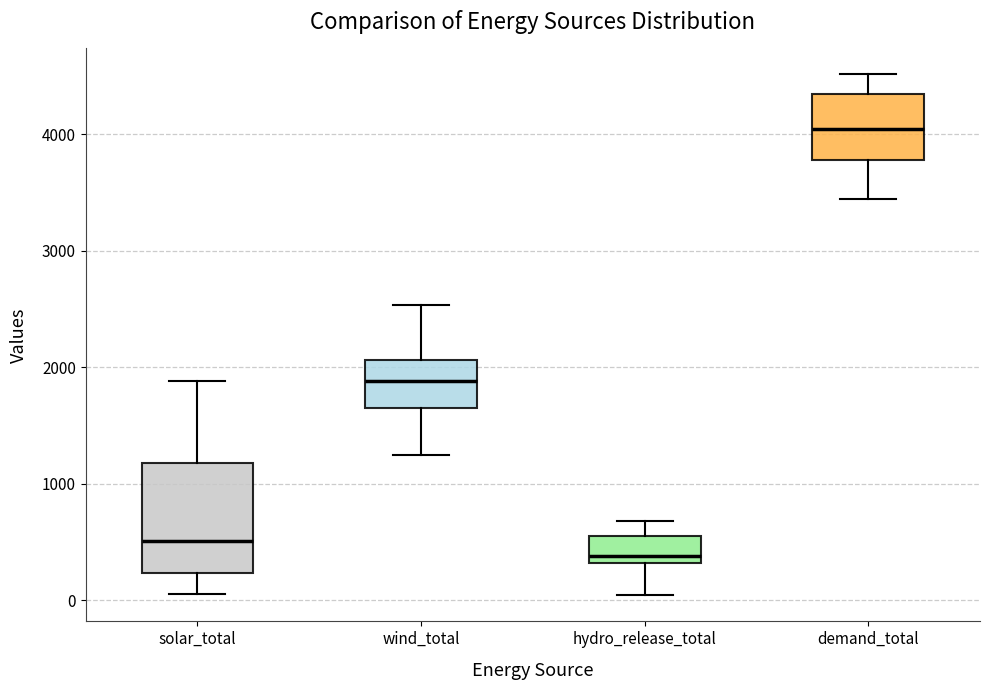

Reading left to right, transcribe this box plot: for each box, give where its median line is, the range the box spans, and where its two whiskers end, as read against the y-axis. The values are not printed on the chart, so give them approximately, as read against the axis.

solar_total: median 500, box 200 to 1200, whiskers 100 to 1900
wind_total: median 1900, box 1600 to 2100, whiskers 1200 to 2500
hydro_release_total: median 400, box 300 to 500, whiskers 0 to 700
demand_total: median 4000, box 3800 to 4300, whiskers 3400 to 4500